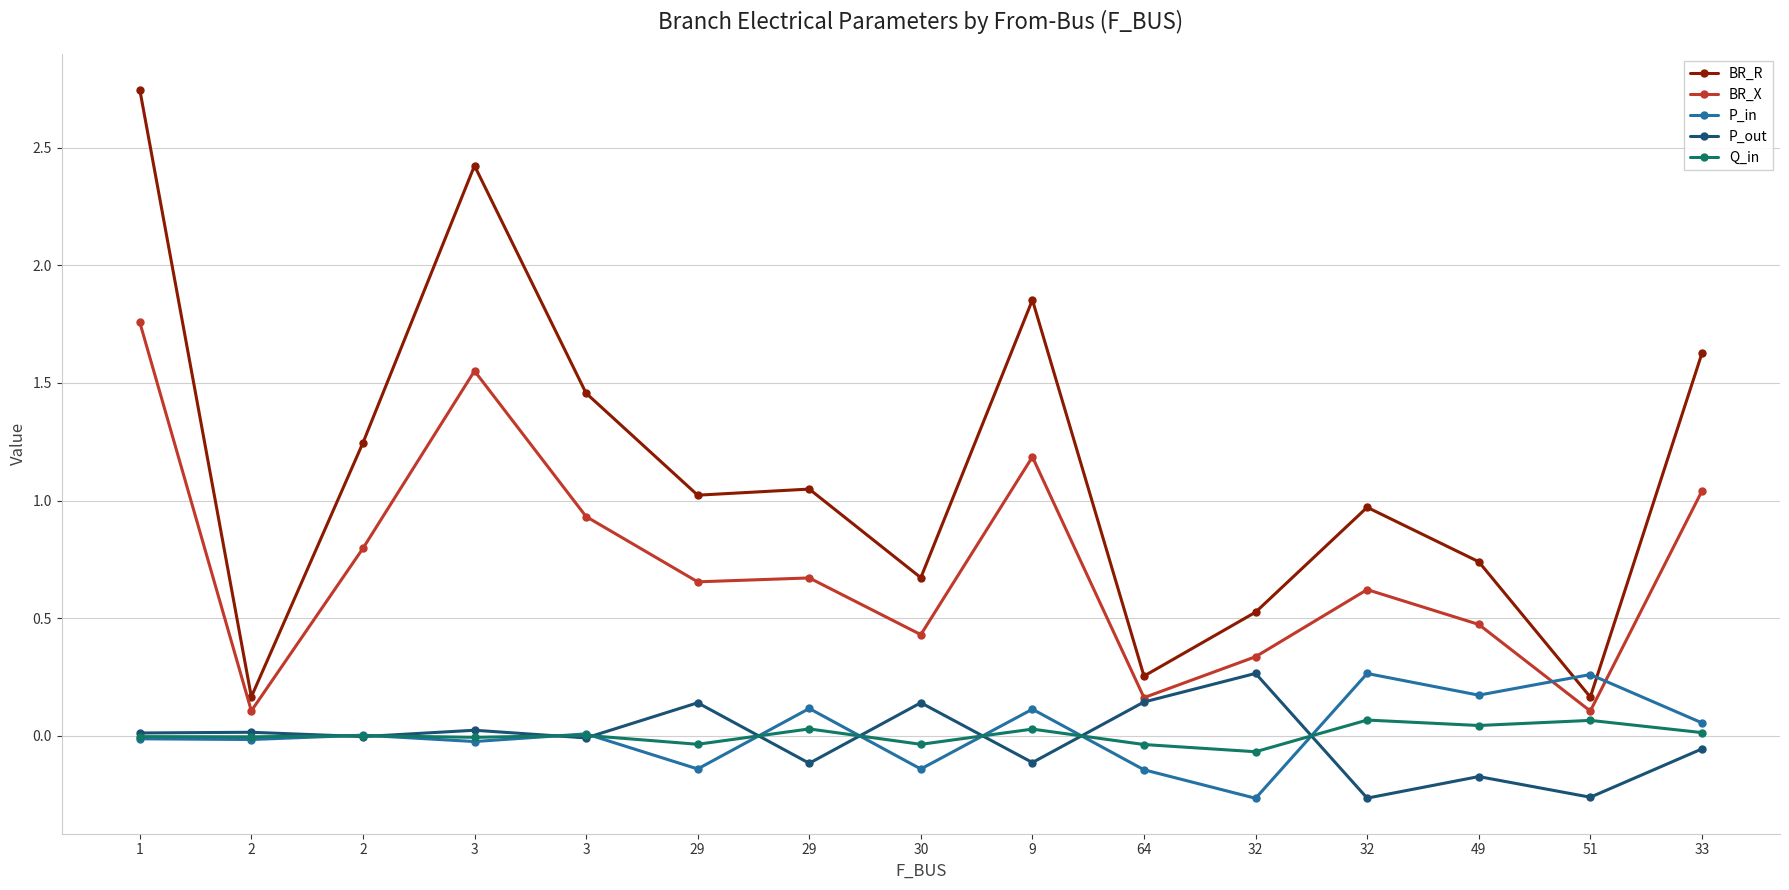

The value of P_in at 51 is 0.4. True or false?

False